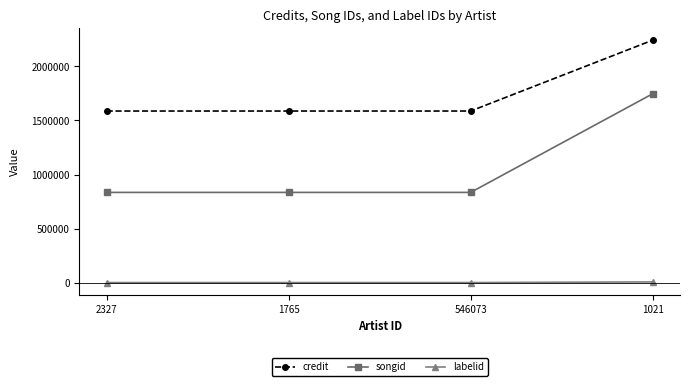

Which series has the largest total across all categories?

credit